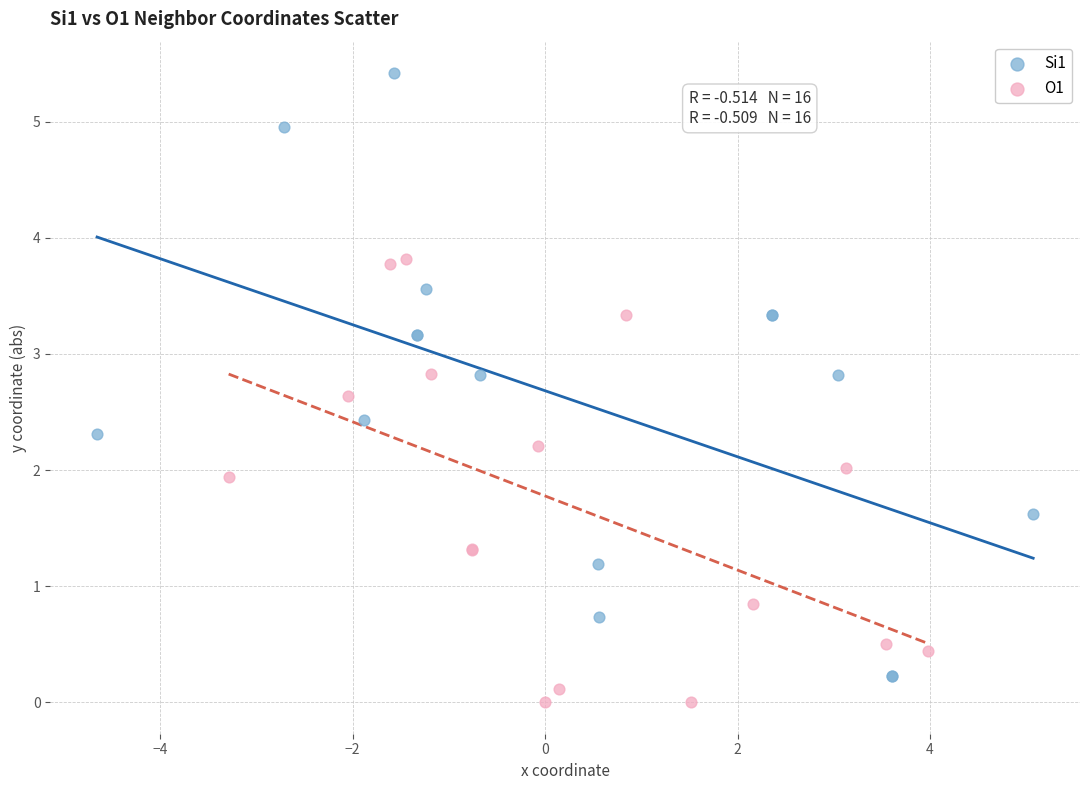

Which series reaches the maximum Y coordinate?

Si1